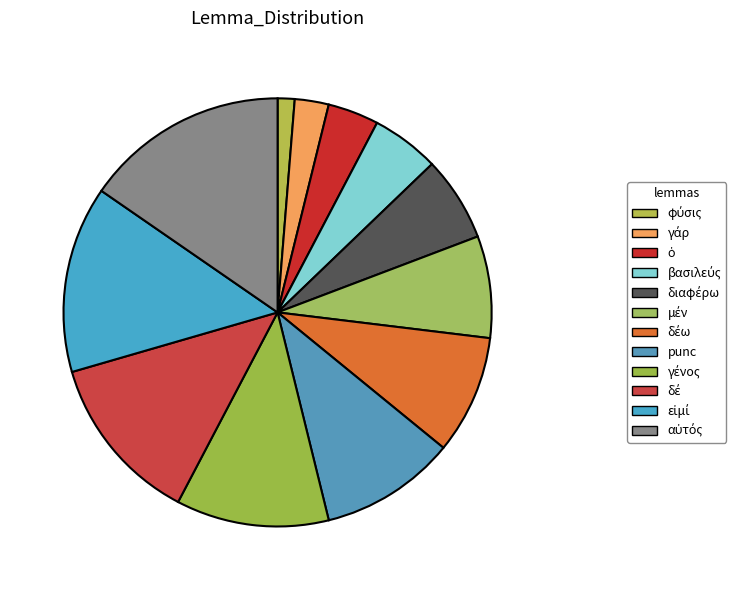

To the nearest percent, what is the difference between the largest and smallest slice percentages?

14%